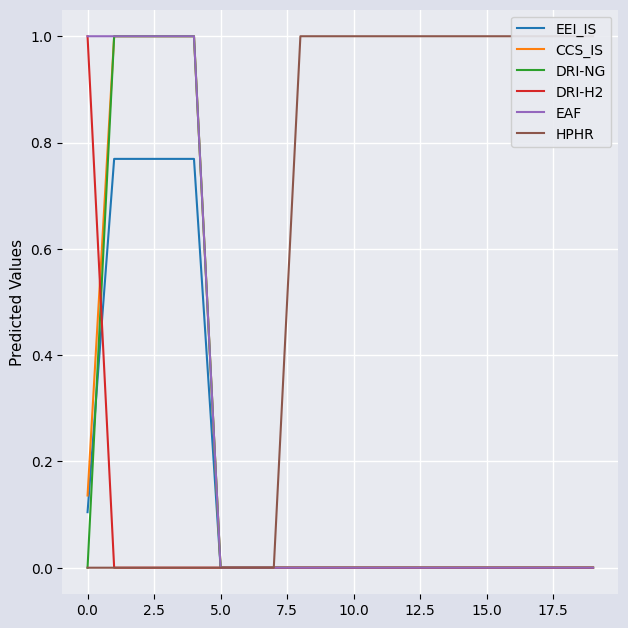

Which series has the widest spread of values?

CCS_IS